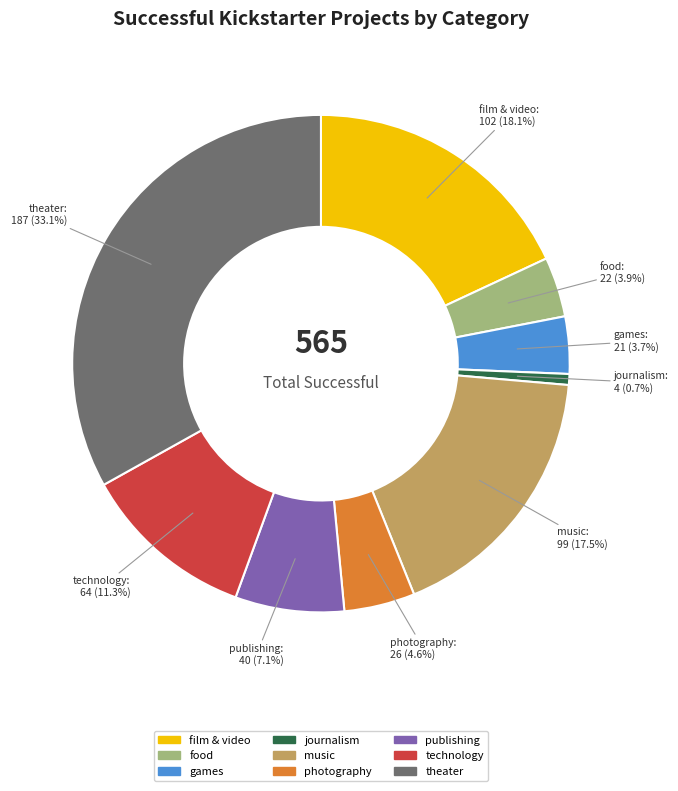

To the nearest percent, what portion does food represent?

4%